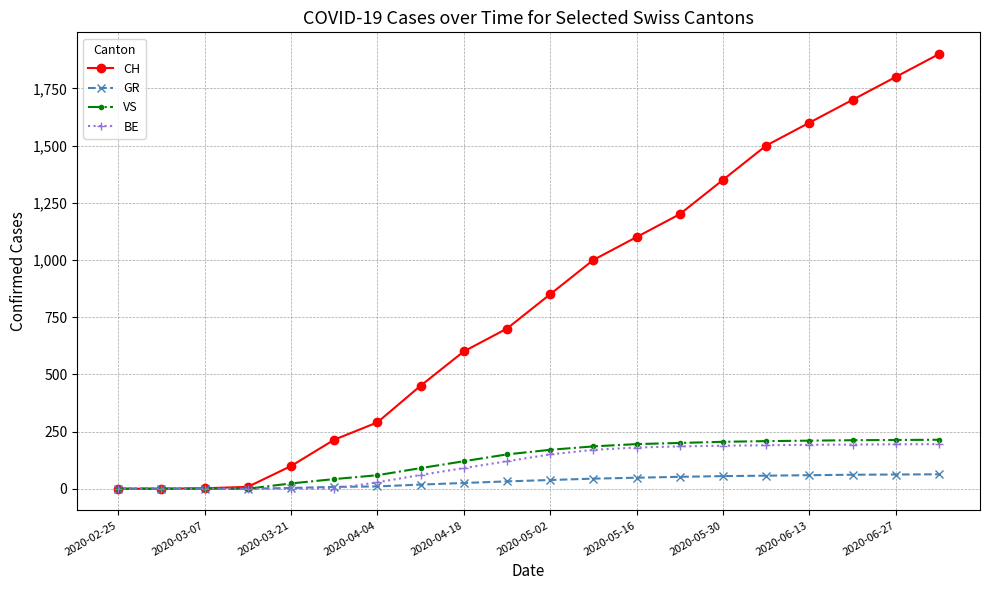

Which series has the largest total across all categories?

CH